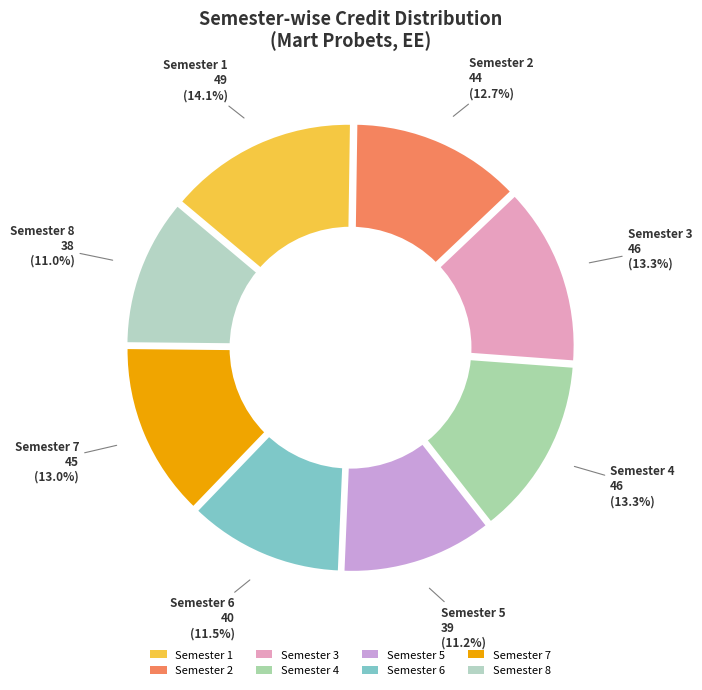

Do Semester 3 and Semester 1 together represent more than half of the pie?

No